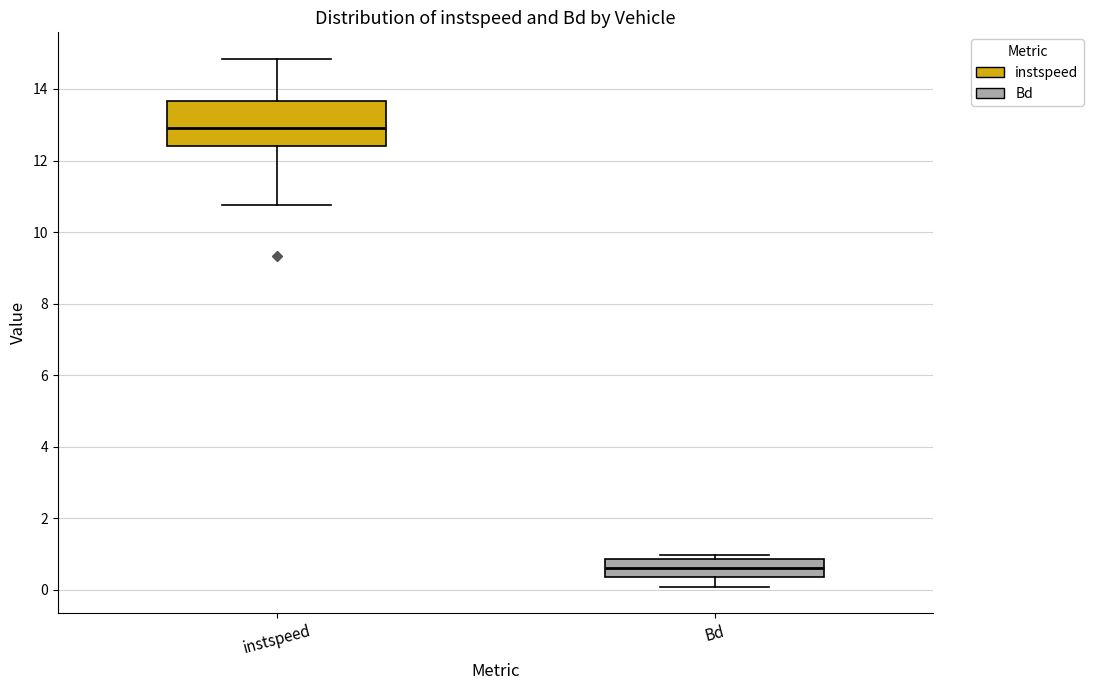

Which box is the tallest, from its lower edge to its upper edge?

instspeed